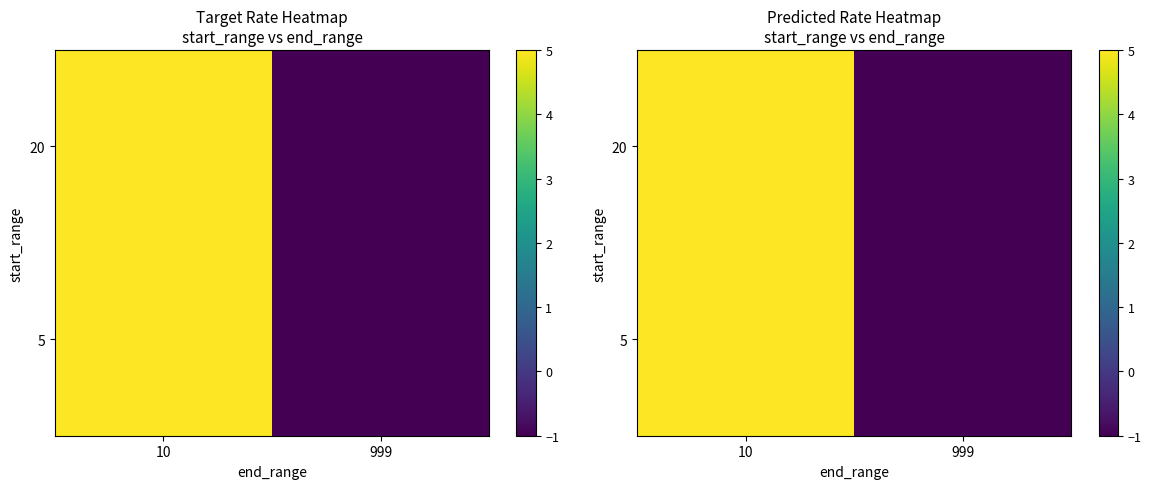

Rank the categories by 20 value from lowest to highest.

999, 10